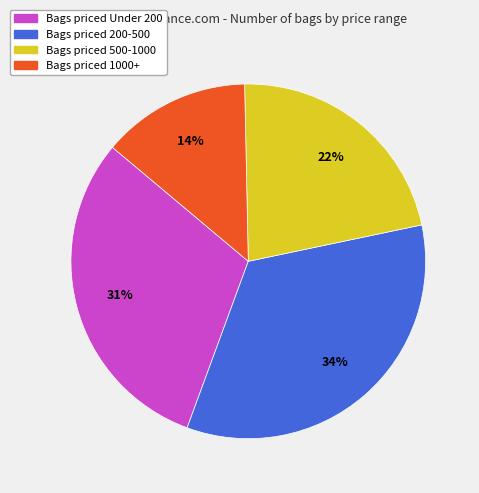

Count the number of slices in the pie.

4